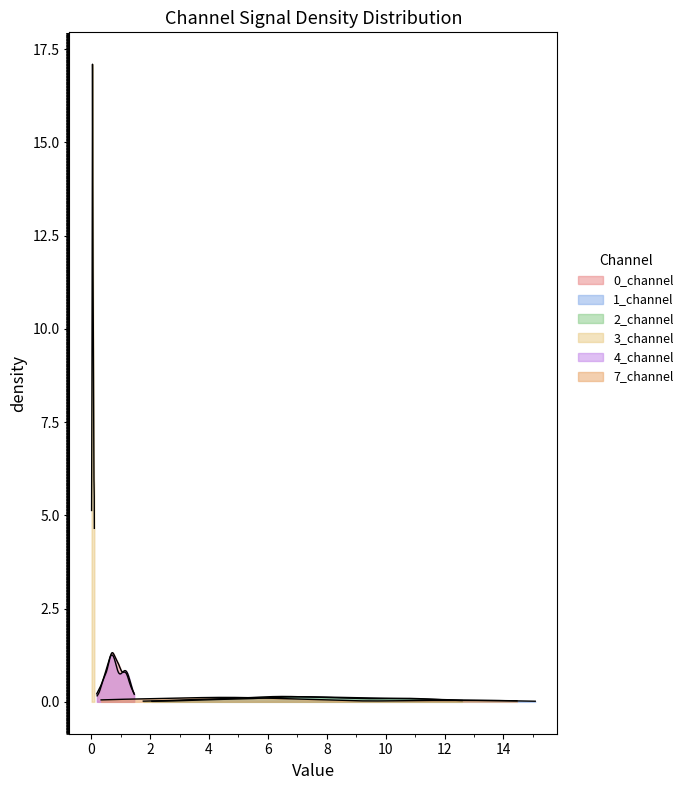

The value of 1_channel at 14 is 8.2. True or false?

False